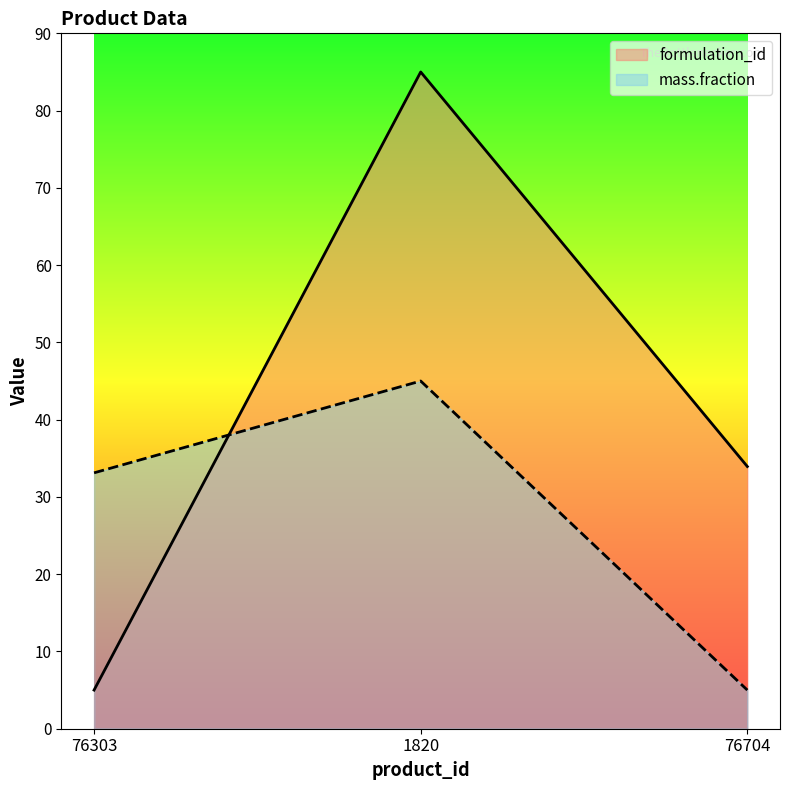

What is the value of the formulation_id point at the 1st from the left?

5.0